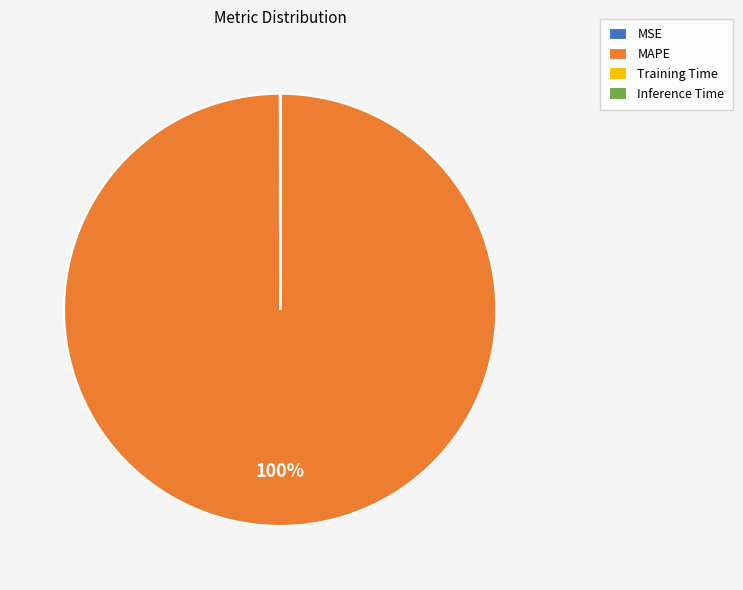

What is the largest slice in the pie chart?

MAPE